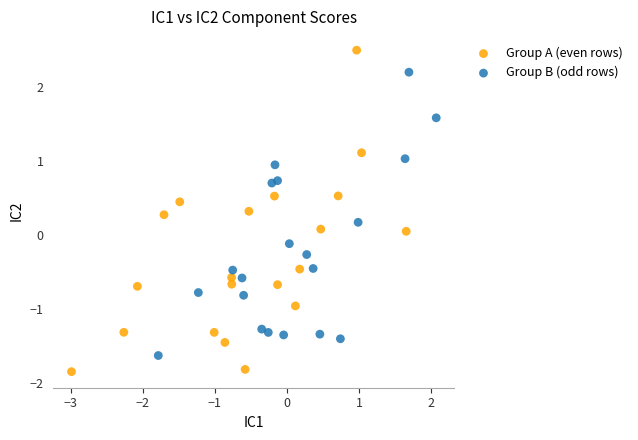

Which series contains the lowest Y value?

Group A (even rows)